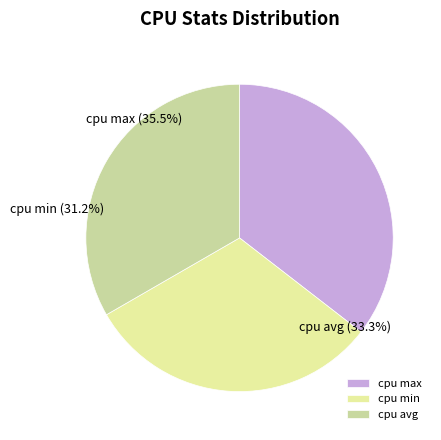

Which category has the biggest portion of the pie?

cpu max